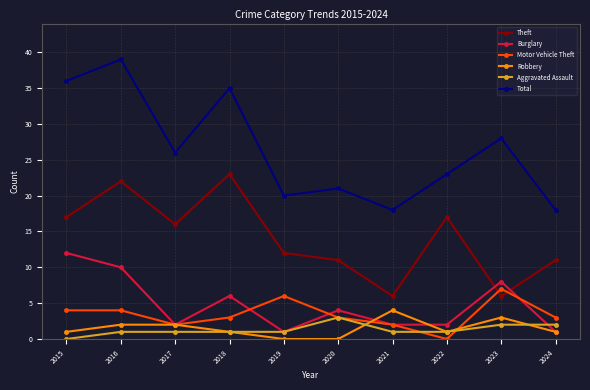

What is the lowest value of the Theft series?

6